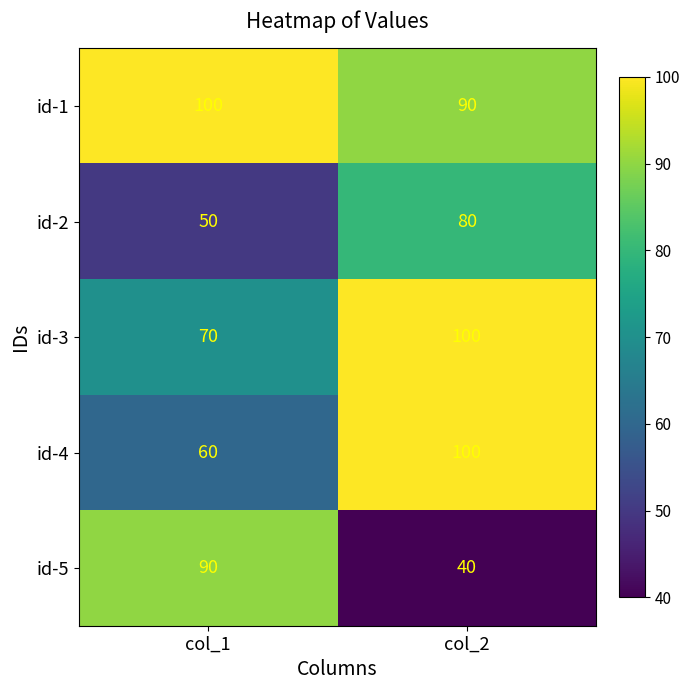

Between col_1 and col_2, which series saw the biggest shift?

id-5